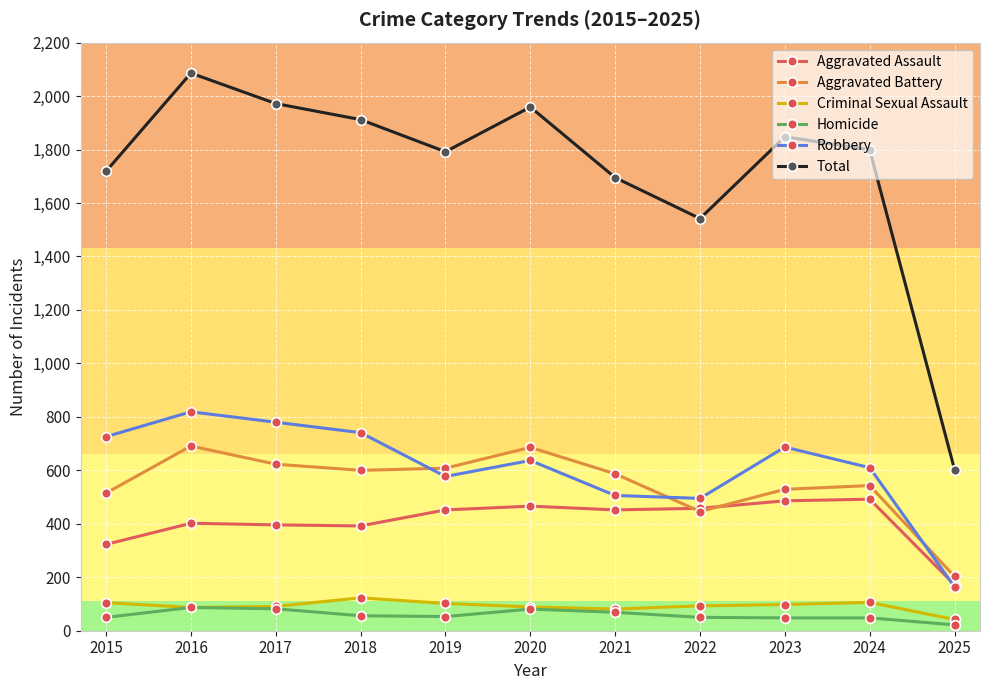

True or false: Total and Aggravated Assault intersect in this chart.

False